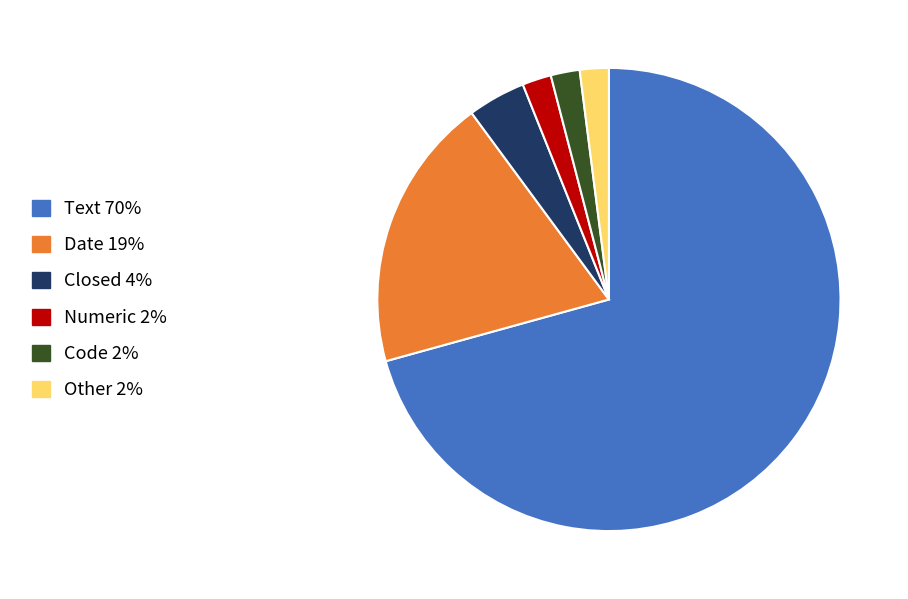

The Other slice represents 2% of the pie. True or false?

True